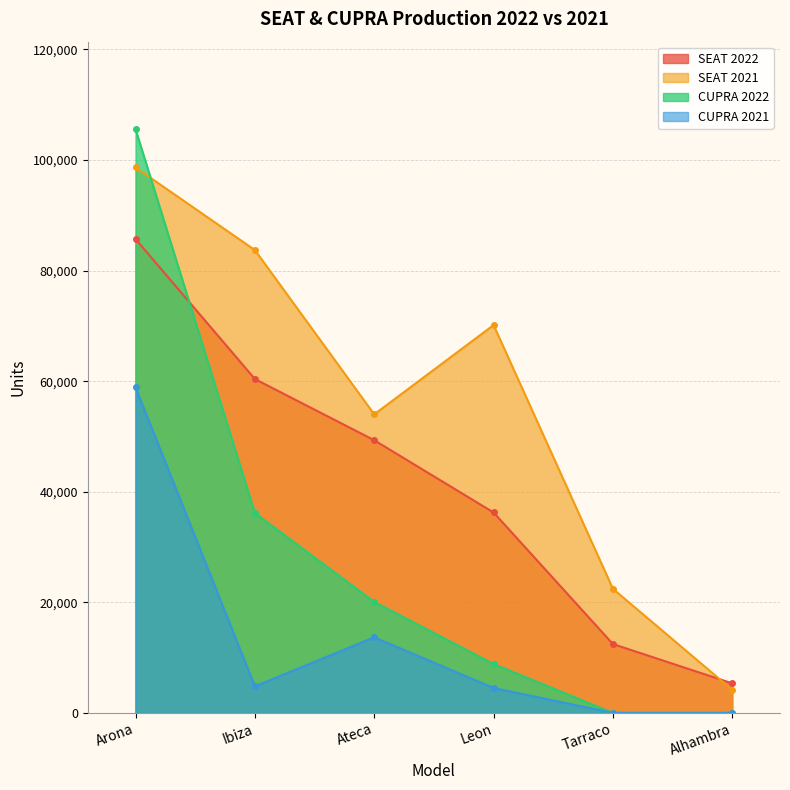

True or false: CUPRA 2022 and CUPRA 2021 intersect in this chart.

False